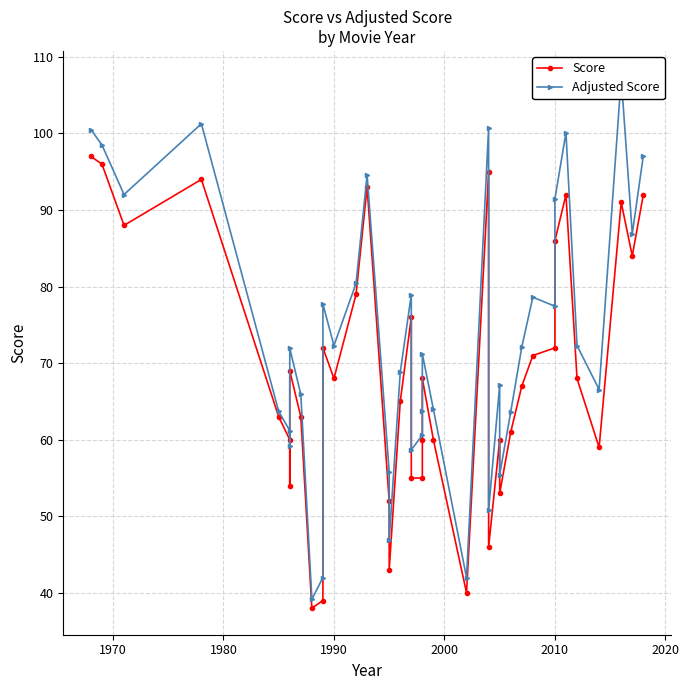

What position from the left is 2020?

7